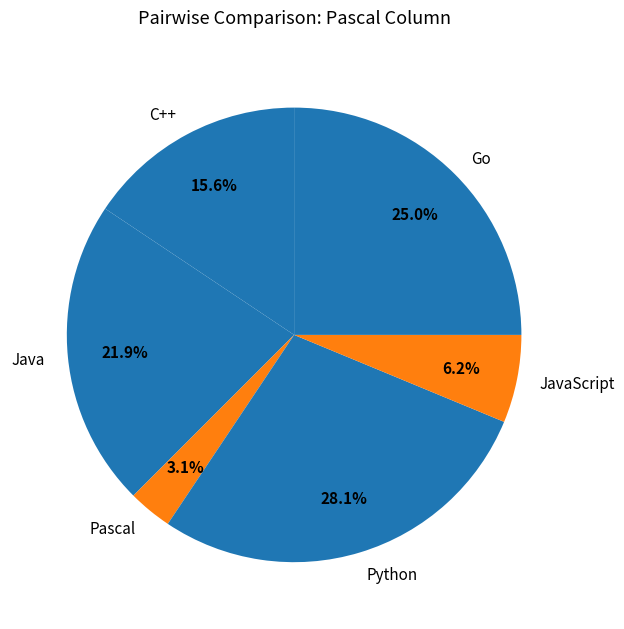

What percentage is NOT represented by C++?

84.4%